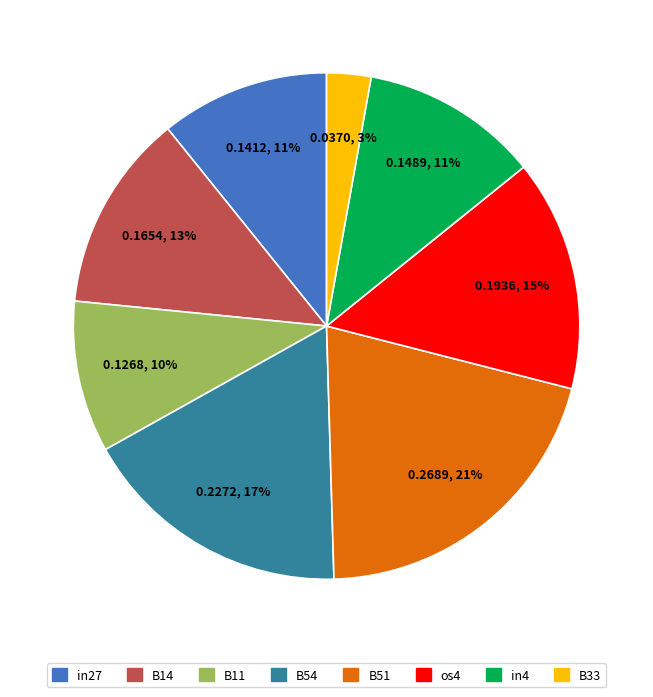

Which has a higher value, os4 or B51?

B51